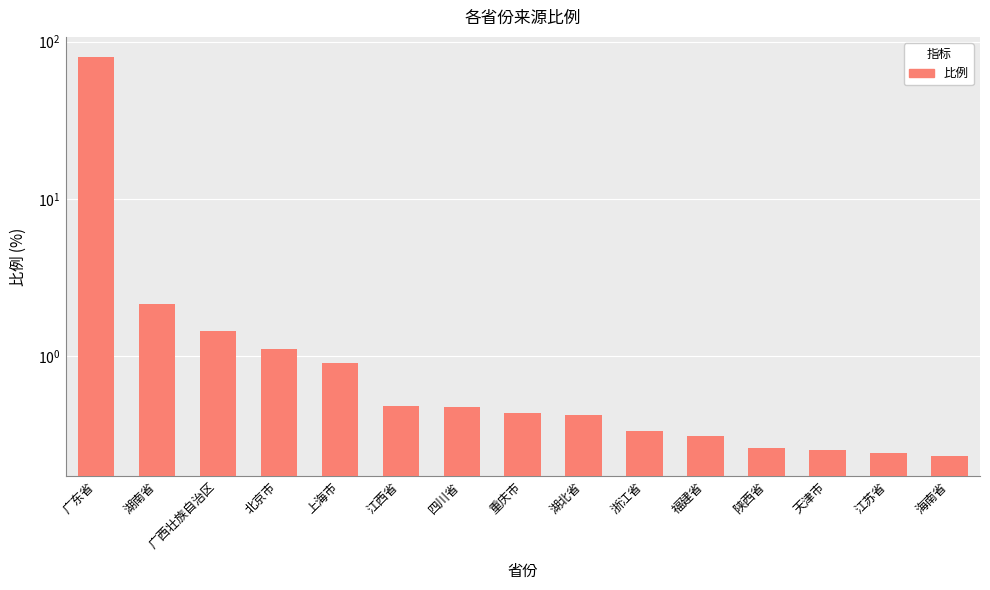

Reading right to left, extract all data points from this chart.

0.2	0.2	0.2	0.3	0.3	0.3	0.4	0.4	0.5	0.5	0.9	1.1	1.4	2.1	80.1